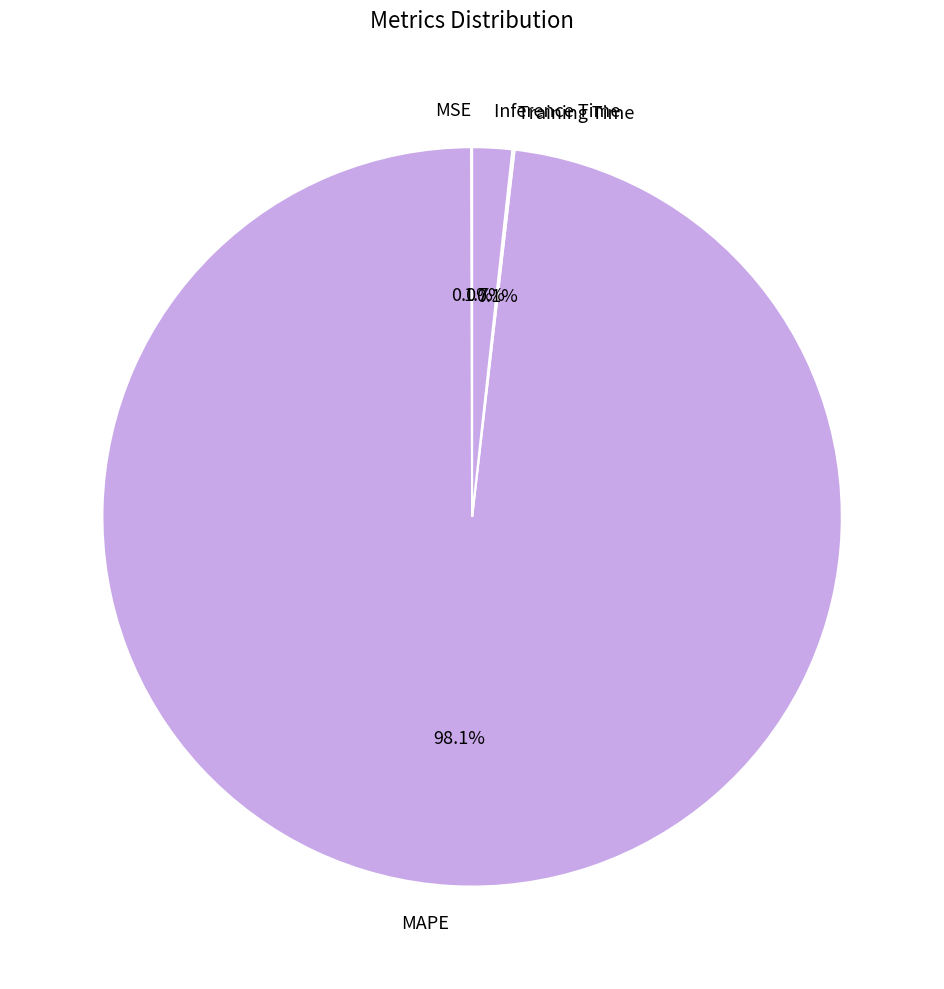

True or false: Inference Time accounts for 9% of the total.

False